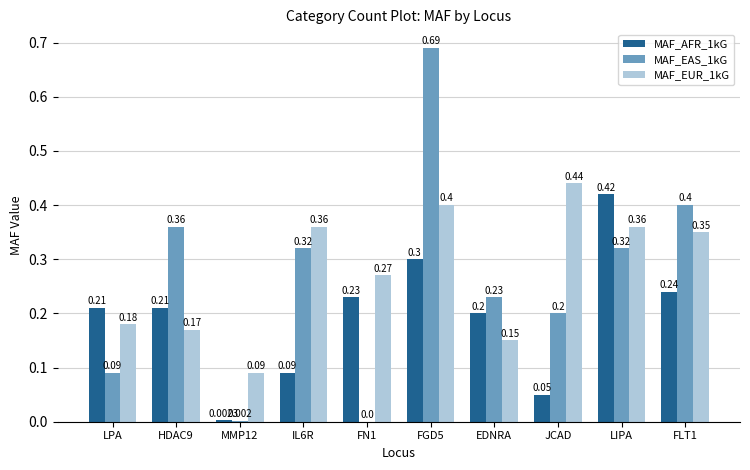

Which category has the highest value in the MAF_EUR_1kG series?

JCAD